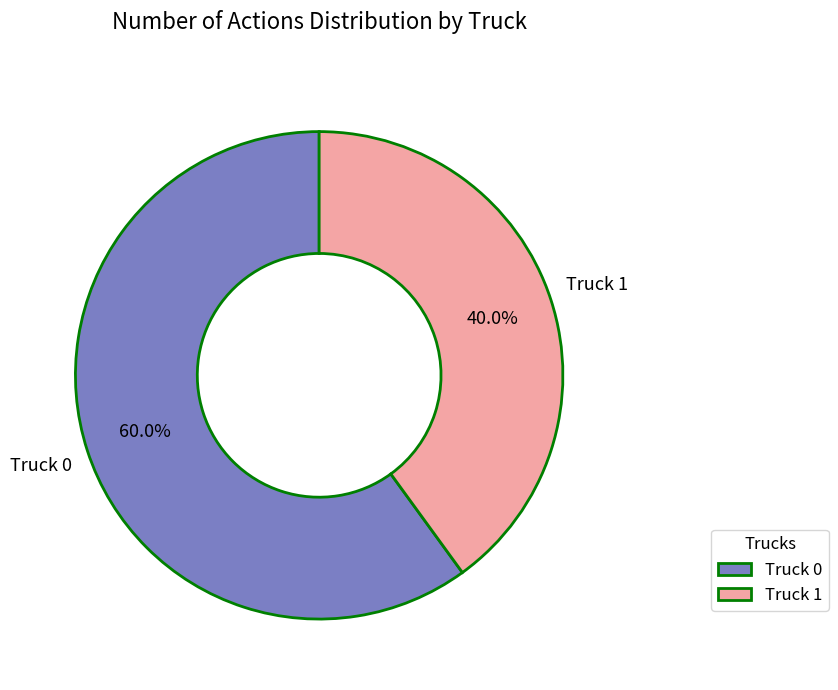

Between Truck 0 and Truck 1, which is larger?

Truck 0